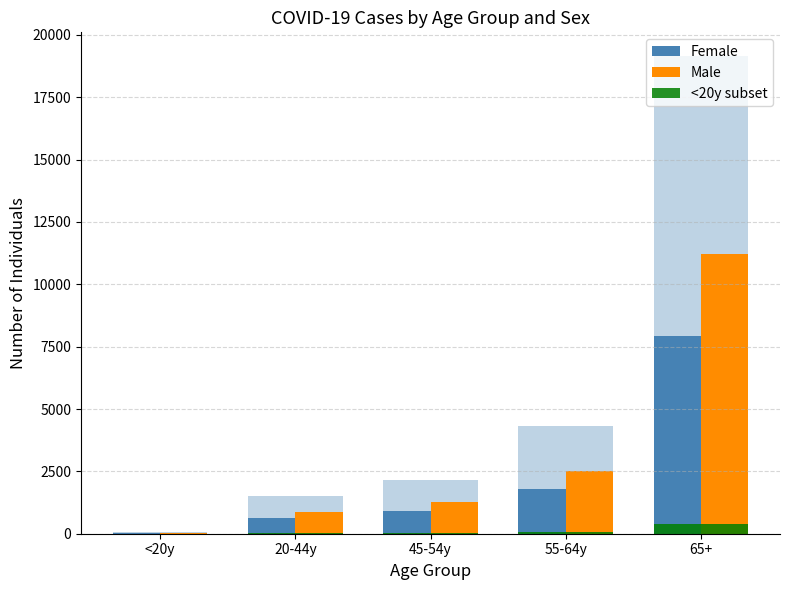

What is the difference between the Male values at 20-44y and 55-64y?

1654